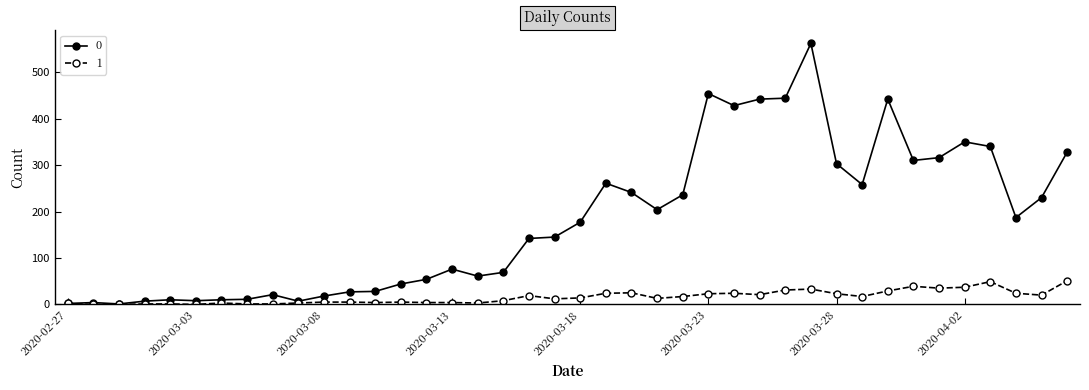

List the series in order of their peak value, highest first.

0, 1